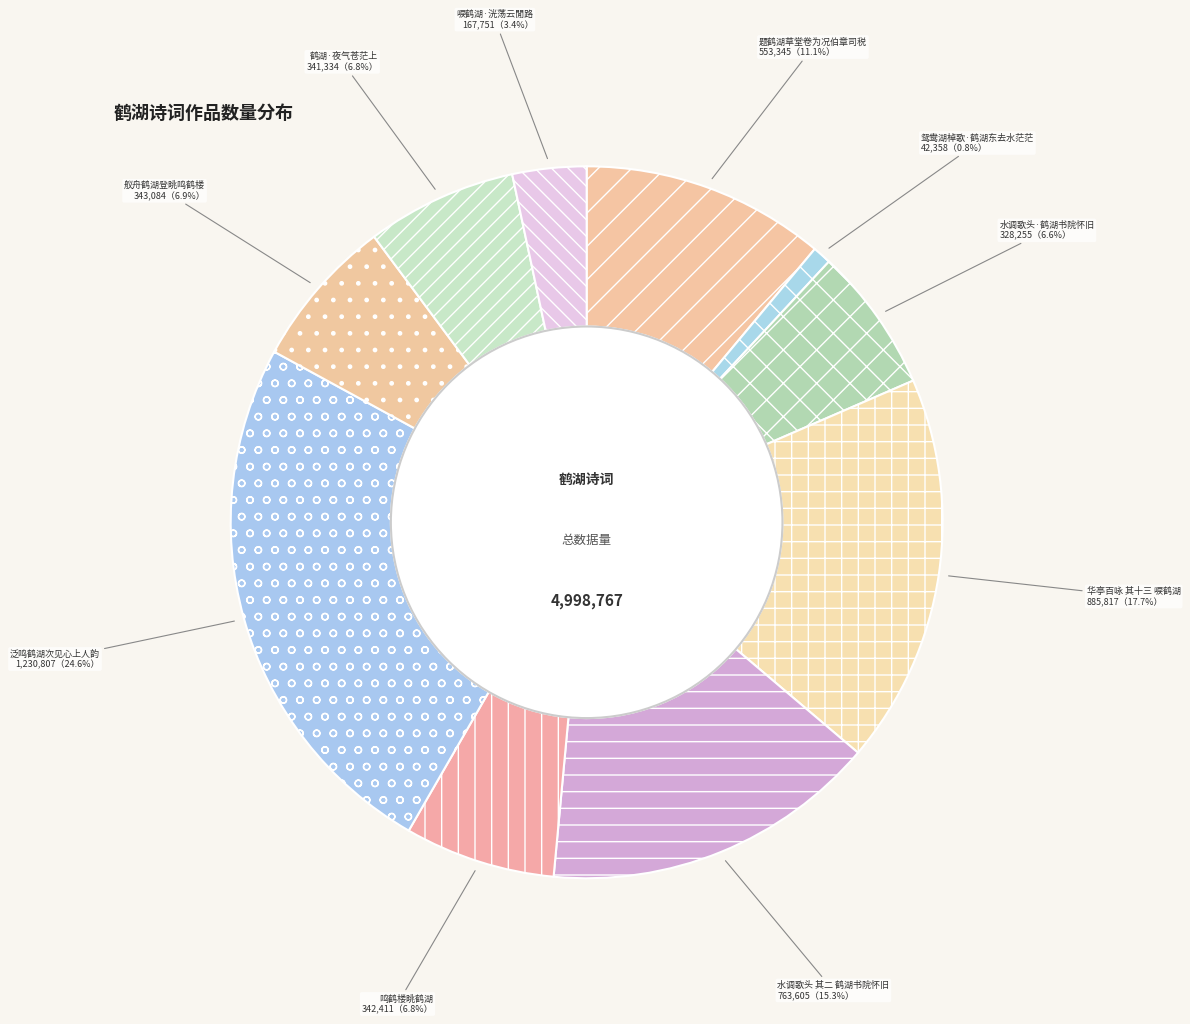

Does 水调歌头 其二 鹤湖书院怀旧 represent more than half of the total?

No